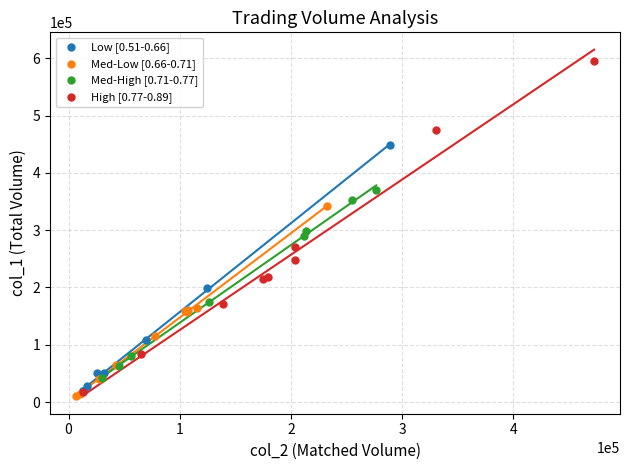

Which series has the largest Y range (max minus min)?

High [0.77-0.89]